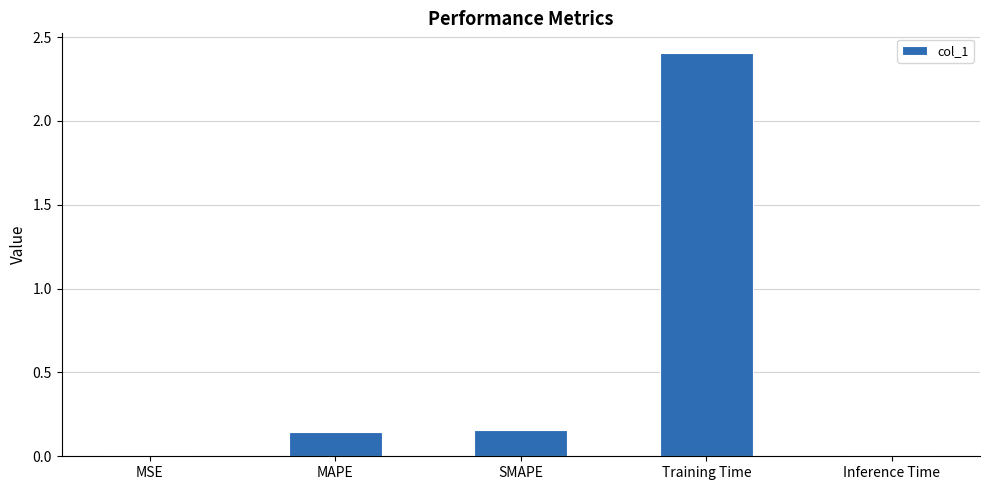

Are the bars grouped side by side (vs. stacked)?

No